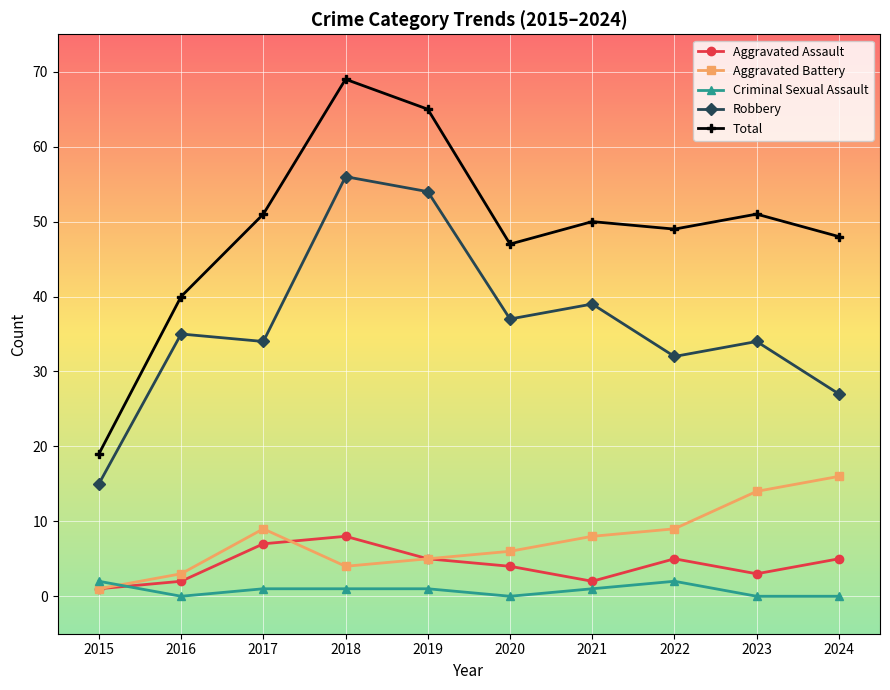

At which label does Criminal Sexual Assault first exceed 1?

2015